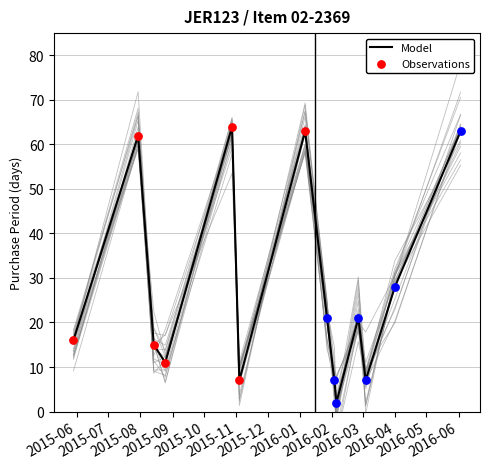

What is the ratio of the value at 2015-08-14 to the value at 2016-01-27?

0.7